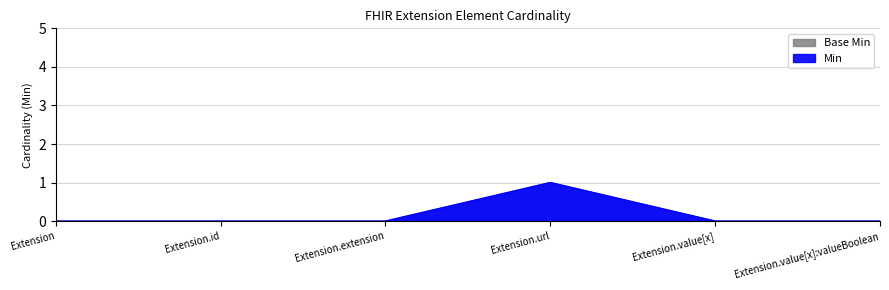

What is the sum of all Min values?

1